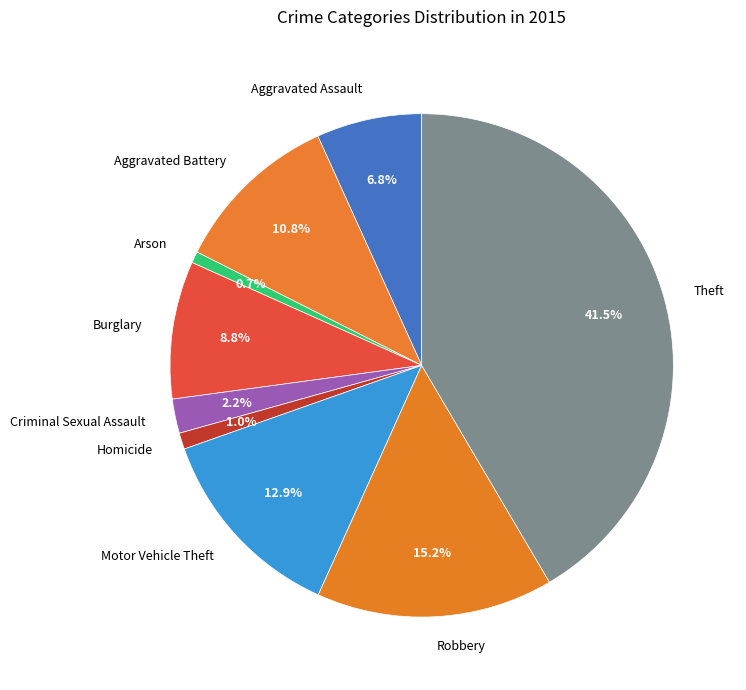

How many slices are in this pie chart?

9